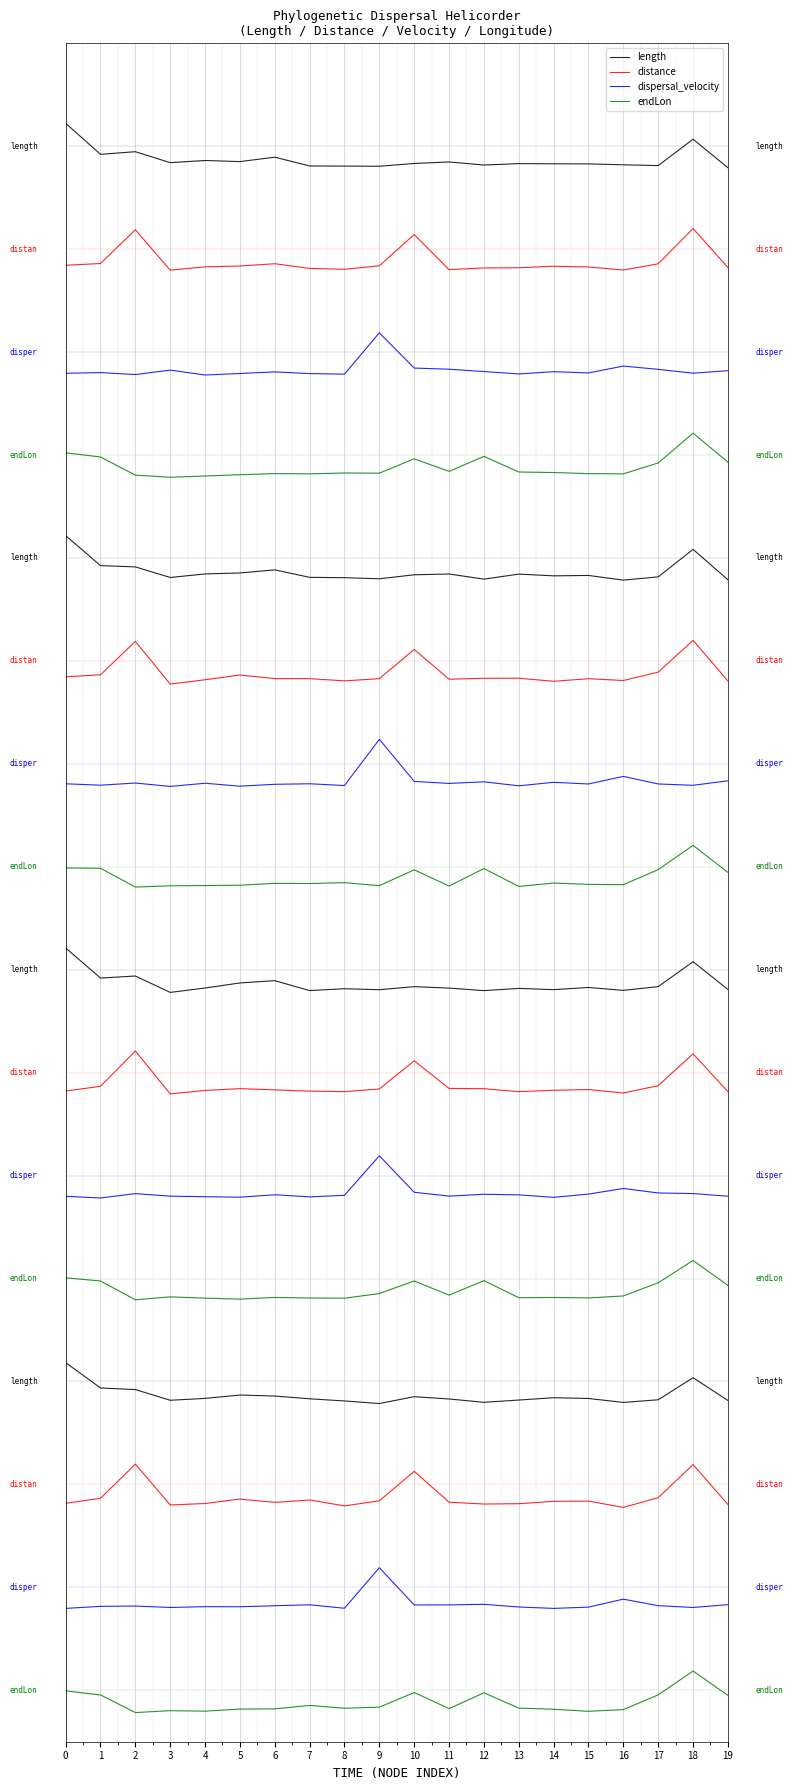

What is the difference between the length values at 17 and 16?

0.8